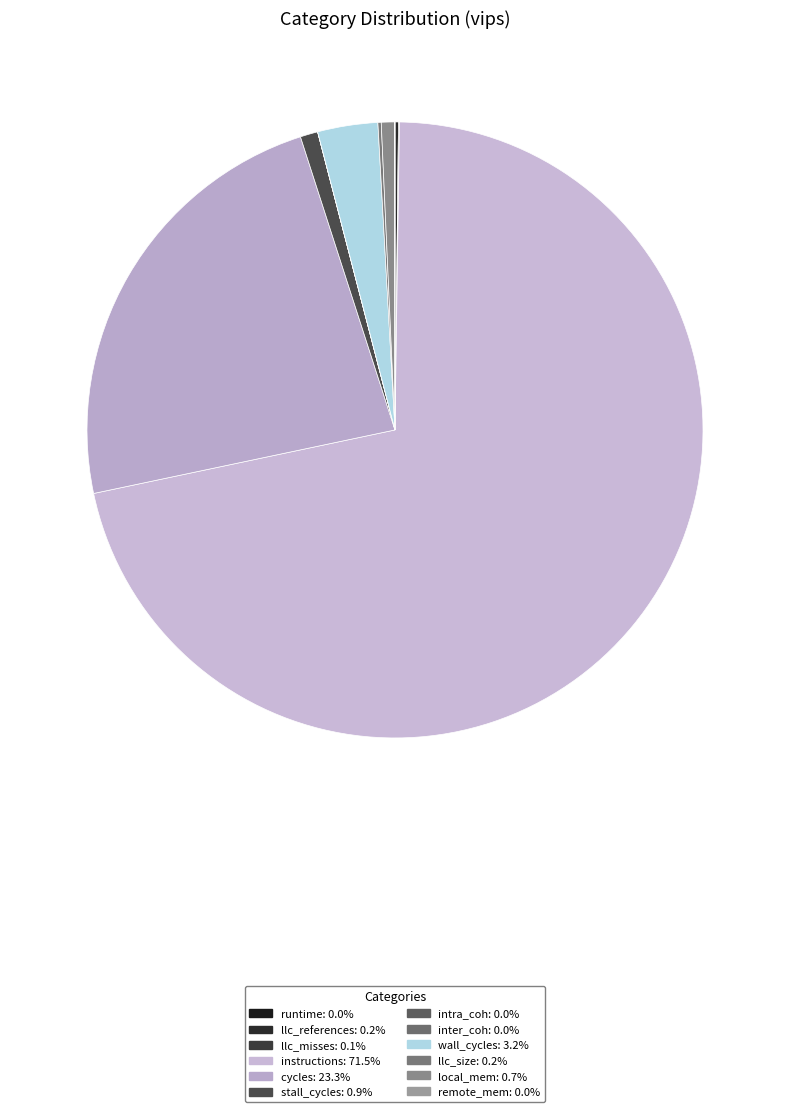

What is the change in value from intra_coh to local_mem?

+471093935.2